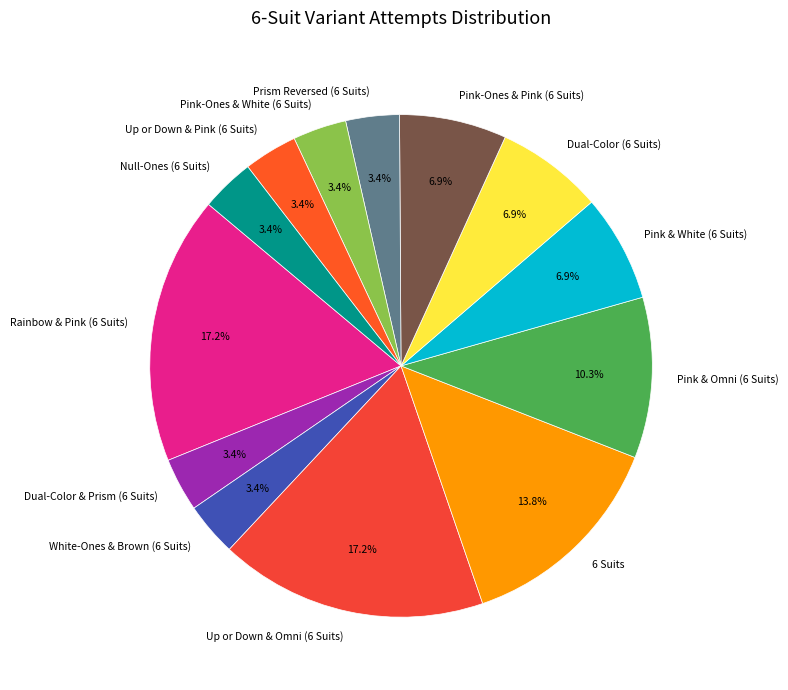

Count the number of slices in the pie.

13